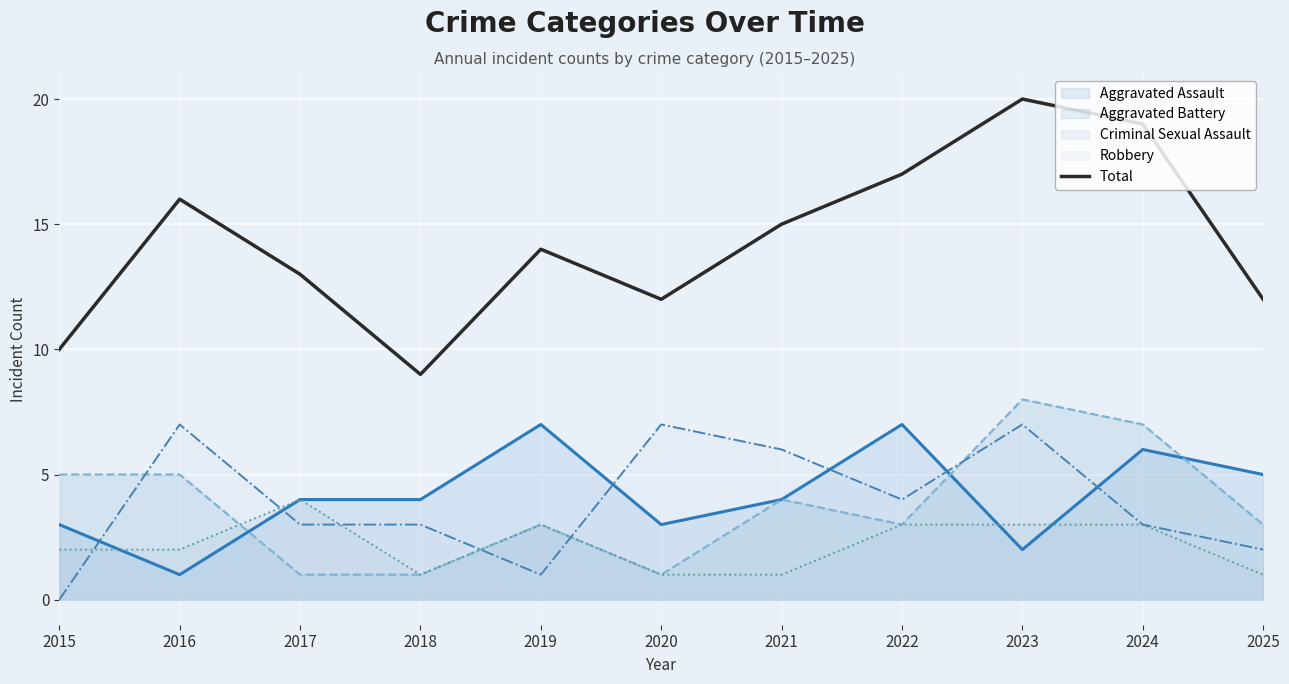

How many interior local peaks (higher than both neighbors) does the data have?

3